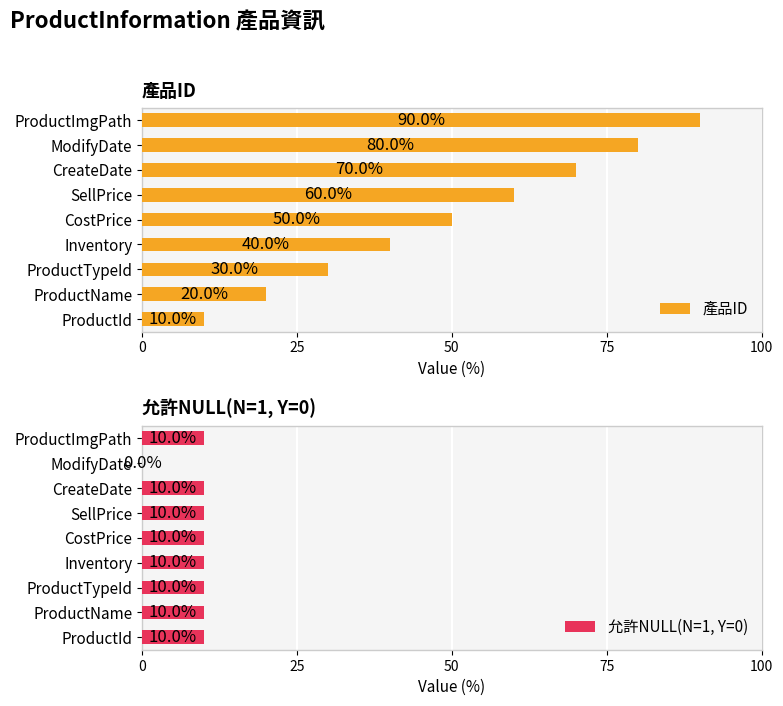

What is the difference between the maximum and minimum values in the 允許NULL(N=1, Y=0) series?

10